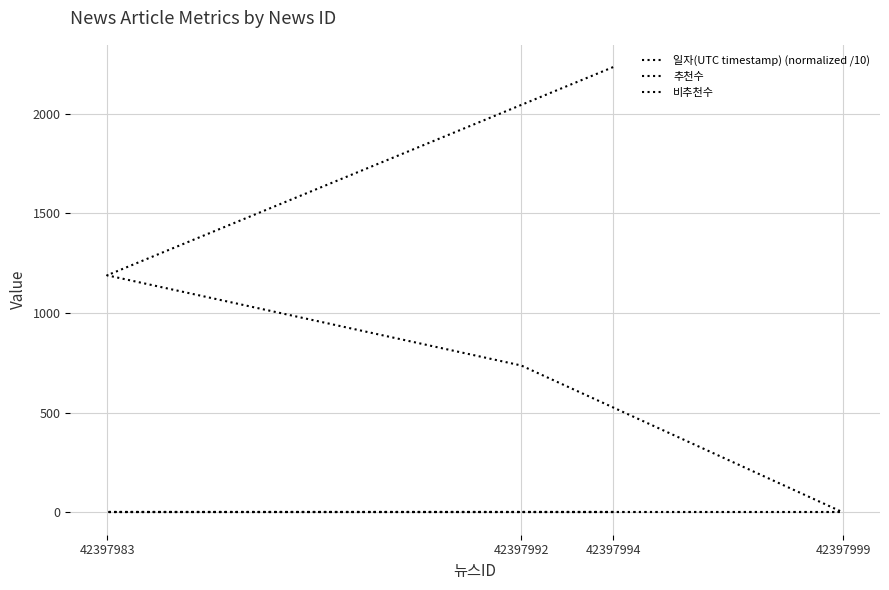

True or false: 비추천수 has more than 2 interior local peaks.

False